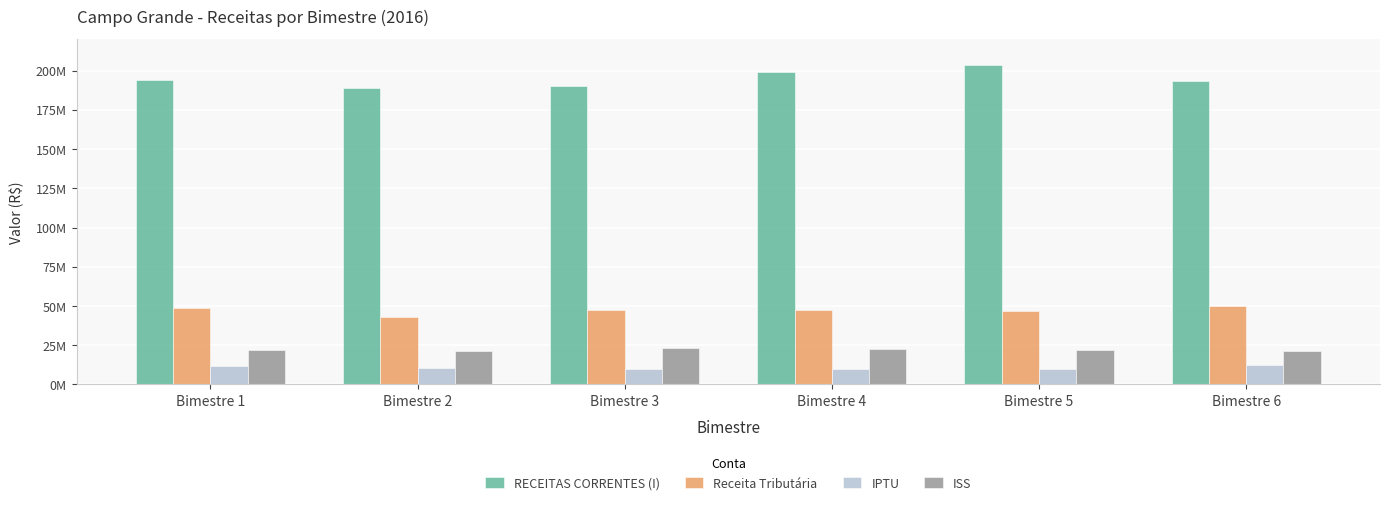

What value does the RECEITAS CORRENTES (I) series have at Bimestre 5?

203831369.3